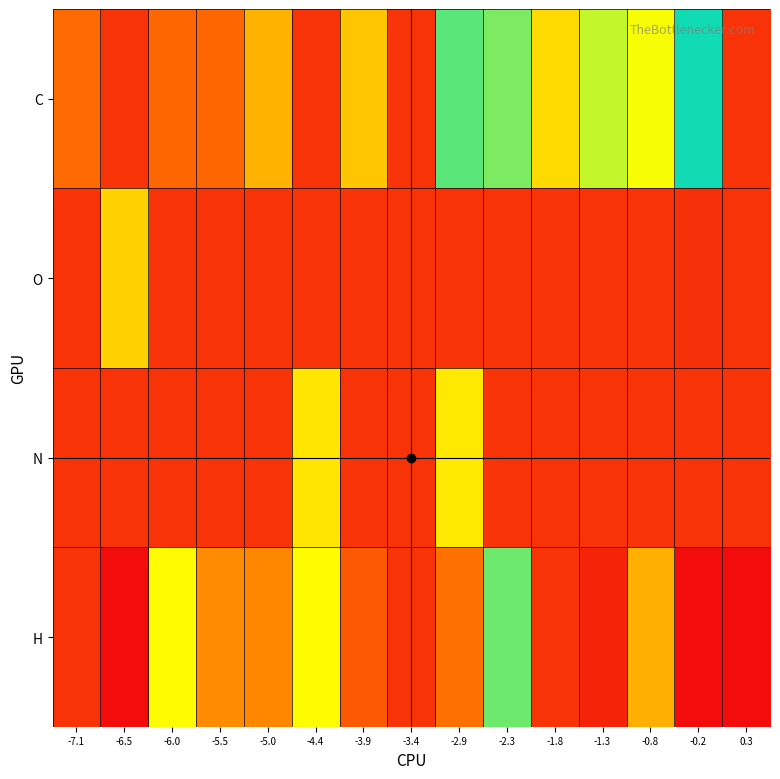

Reading left to right, transcribe all the data shown in this chart.

C: -7.1=6.2	-6.5=0.0	-6.0=6.2	-5.5=6.2	-5.0=5.5	-4.4=0.0	-3.9=5.3	-3.4=0.0	-2.9=3.9	-2.3=4.1	-1.8=1.8	-1.3=4.5	-0.8=2.2	-0.2=3.5	0.3=0.0
O: -7.1=0.0	-6.5=5.2	-6.0=0.0	-5.5=0.0	-5.0=0.0	-4.4=0.0	-3.9=0.0	-3.4=0.0	-2.9=0.0	-2.3=0.0	-1.8=0.0	-1.3=0.0	-0.8=0.0	-0.2=-0.0	0.3=0.0
N: -7.1=0.0	-6.5=0.0	-6.0=0.0	-5.5=0.0	-5.0=0.0	-4.4=5.0	-3.9=0.0	-3.4=0.0	-2.9=5.0	-2.3=0.0	-1.8=0.0	-1.3=0.0	-0.8=0.0	-0.2=0.0	0.3=0.0
H: -7.1=0.0	-6.5=7.4	-6.0=4.8	-5.5=5.9	-5.0=5.9	-4.4=4.8	-3.9=6.4	-3.4=0.0	-2.9=6.1	-2.3=4.0	-1.8=0.0	-1.3=-0.2	-0.8=5.5	-0.2=-0.5	0.3=-0.5